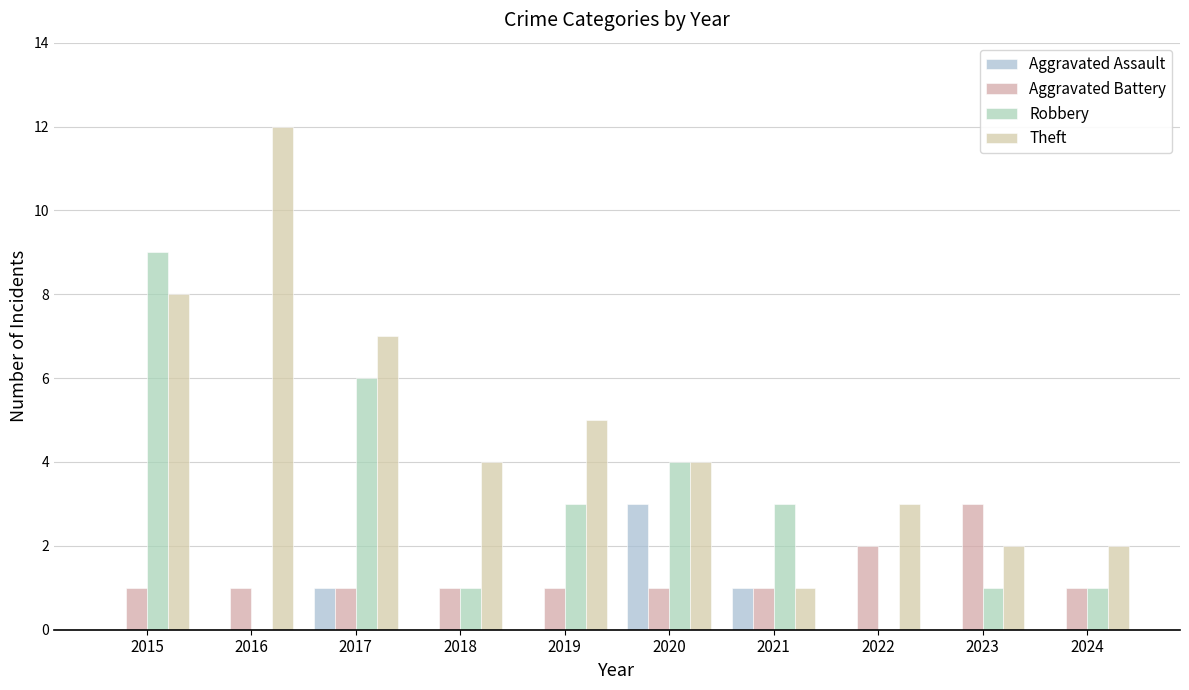

The value of Aggravated Assault at 2022 is -1. True or false?

False